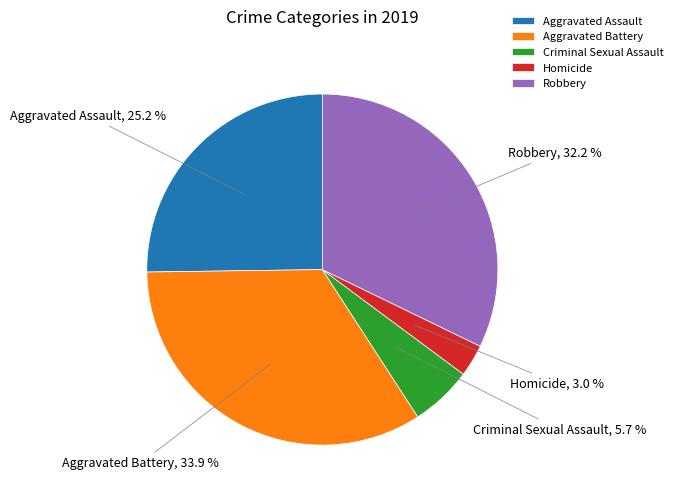

True or false: Criminal Sexual Assault accounts for 6% of the total.

True